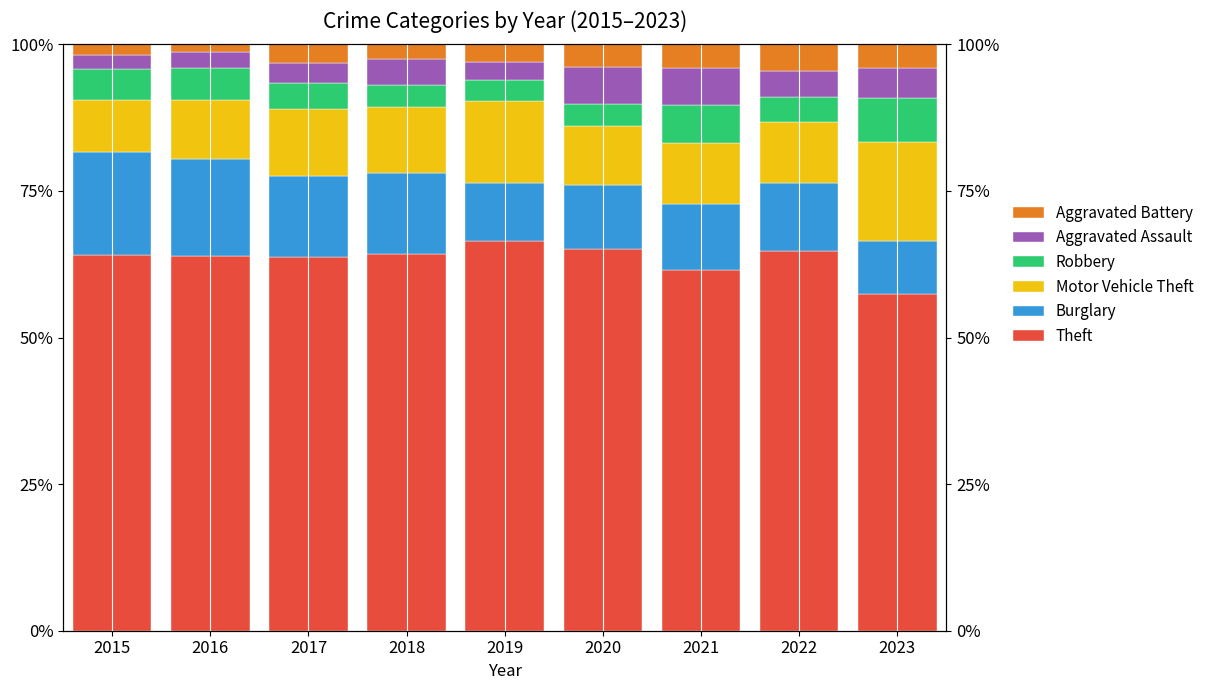

At which label does Burglary first exceed 11?

2015